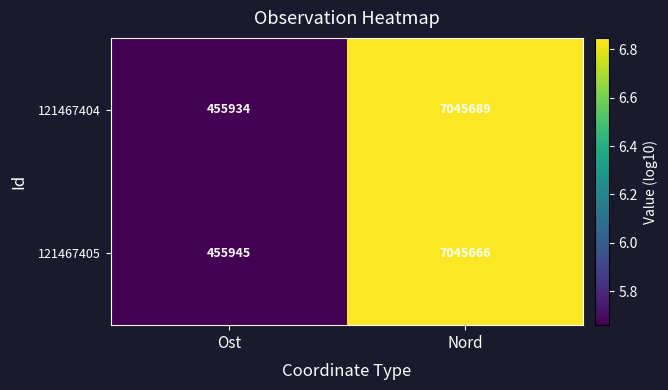

What is the approximate value of 121467404 at Ost?

455934